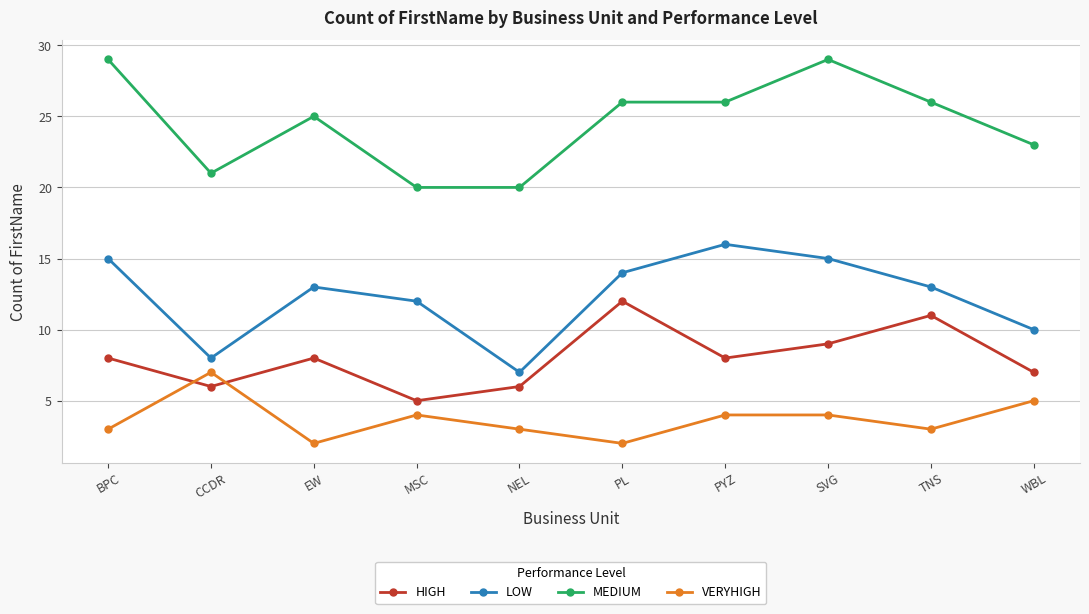

List the series in order of their overall mean, lowest first.

VERYHIGH, HIGH, LOW, MEDIUM